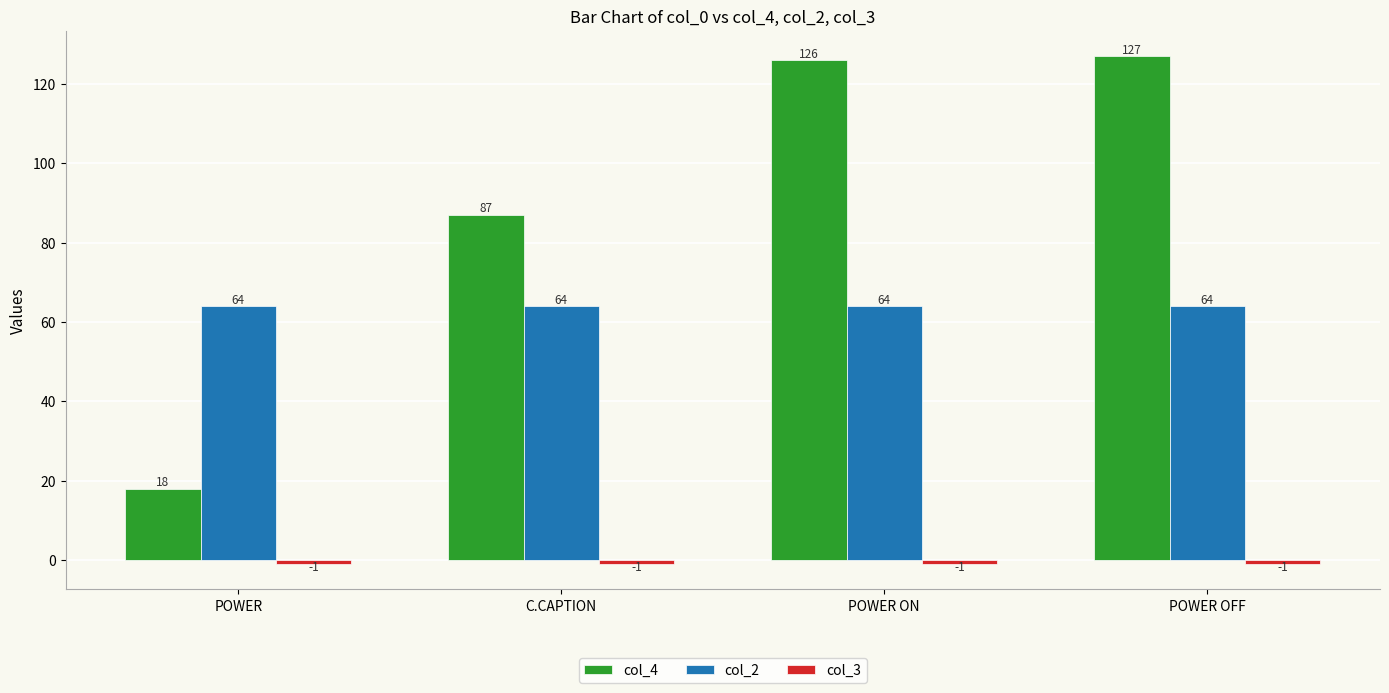

At how many categories does at least one series exceed 106?

2